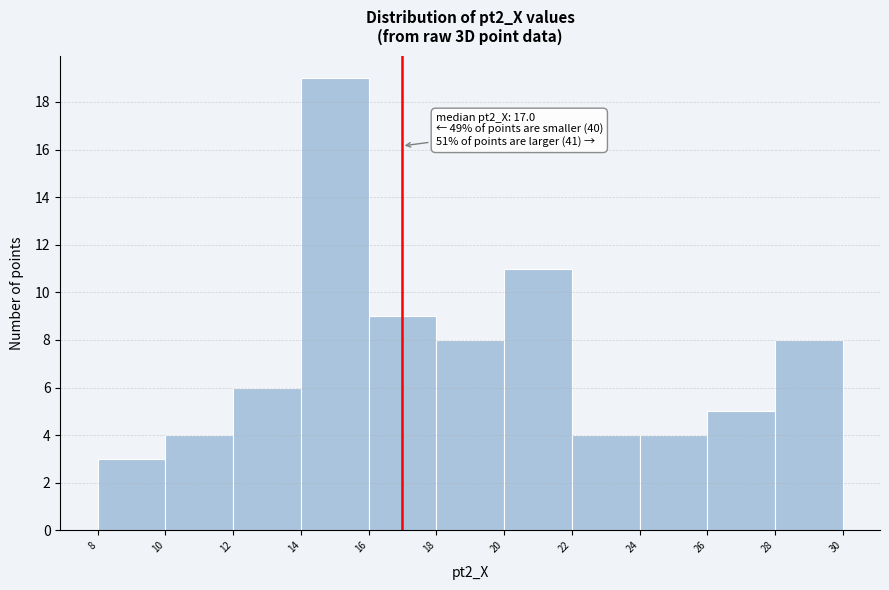

Which range on the x-axis has the tallest bar?

14 to 16